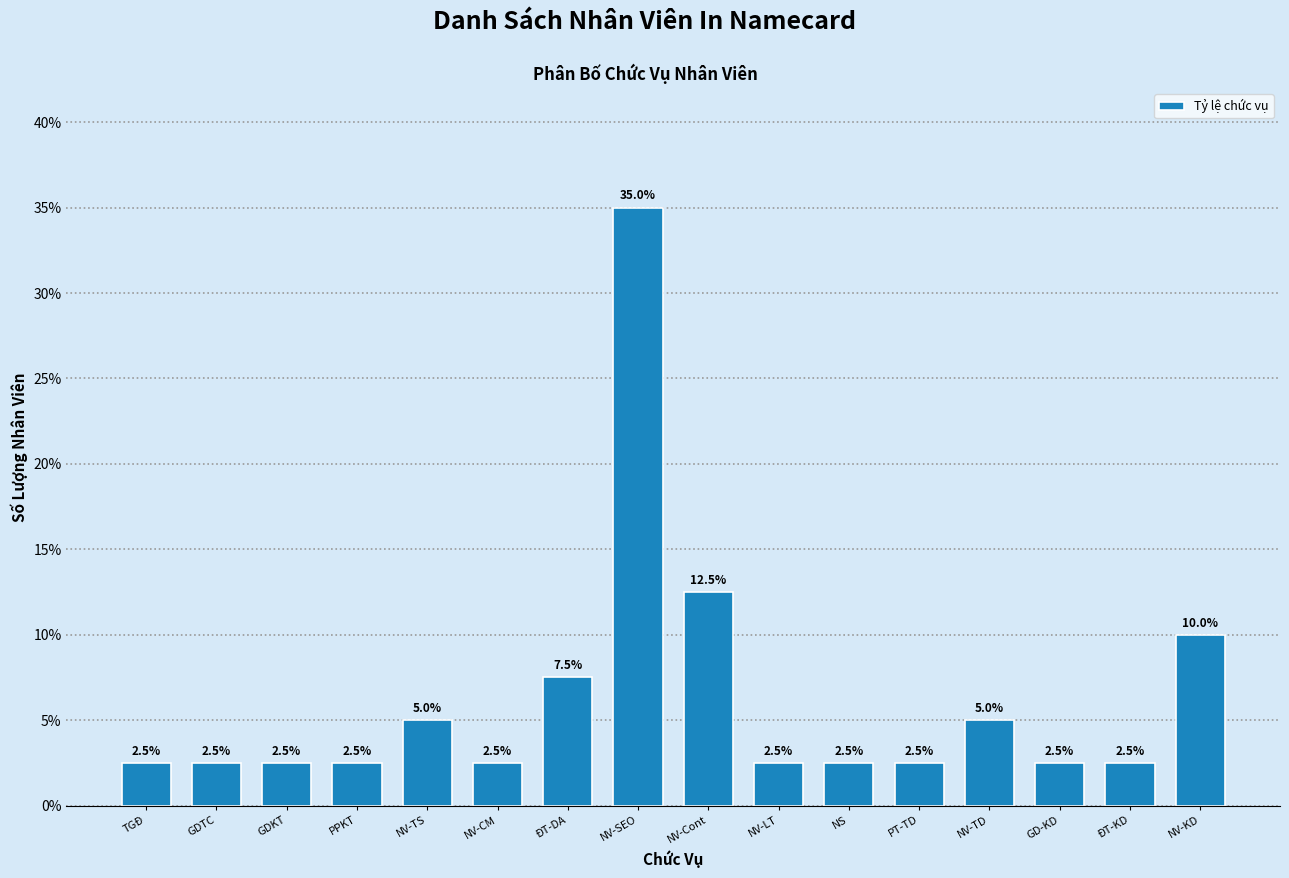

Reading left to right, extract all data points from this chart.

2.5	2.5	2.5	2.5	5.0	2.5	7.5	35.0	12.5	2.5	2.5	2.5	5.0	2.5	2.5	10.0